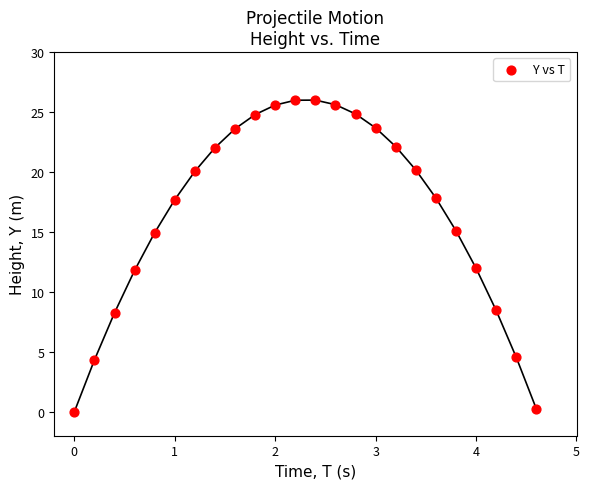

What is the range of X values (max minus min)?

4.6